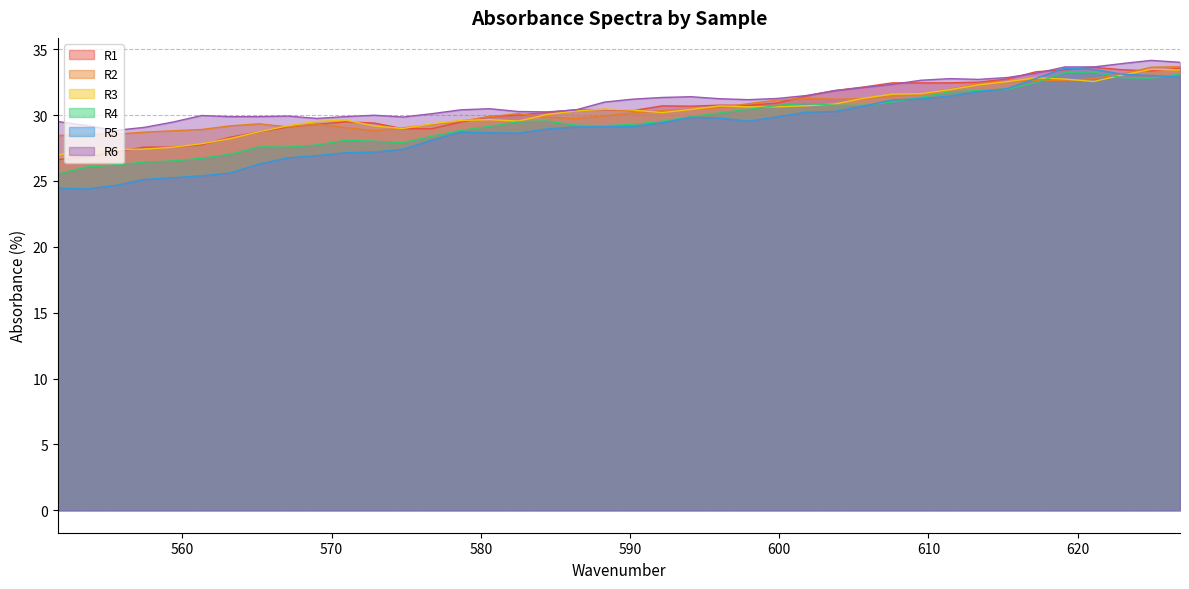

At which category is the sum across all series the highest?

626.8652